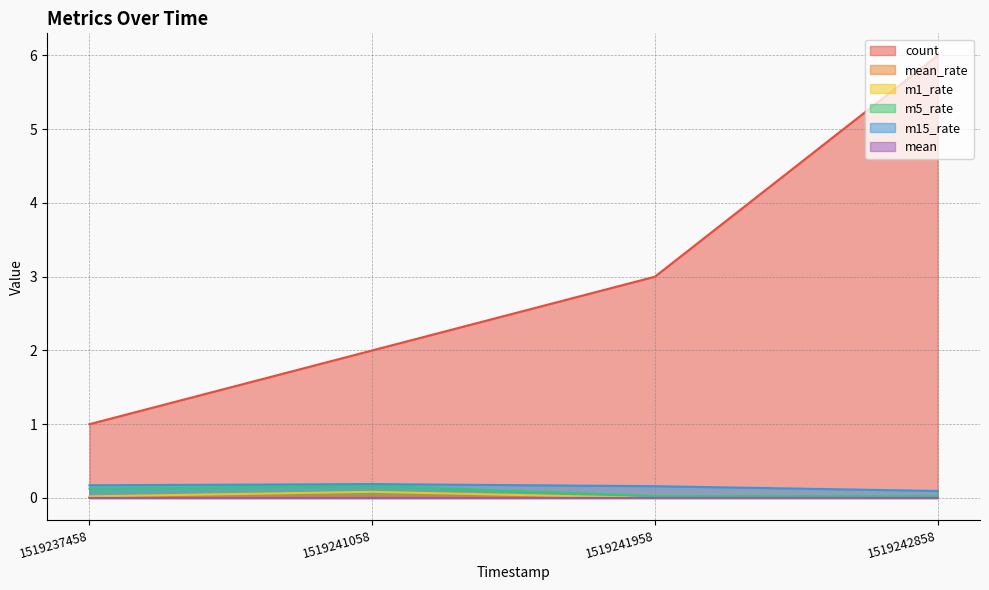

What is the sum of the count values at 1519242858 and 1519241058?

8.0